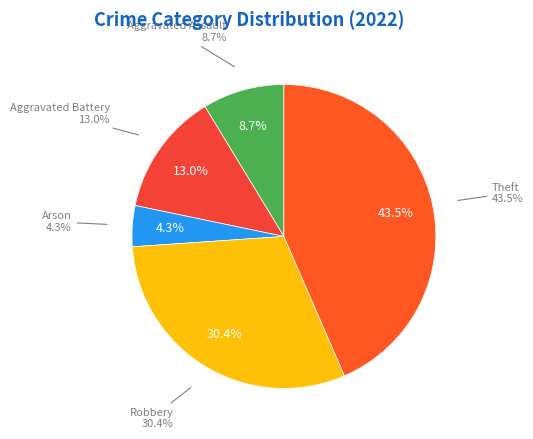

To the nearest percent, what percentage of the pie is Aggravated Assault?

9%